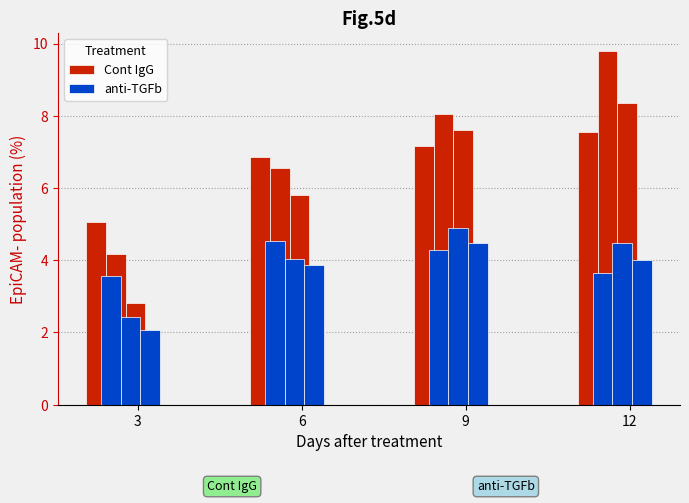

List the series in order of their peak value, highest first.

Cont IgG, anti-TGFb